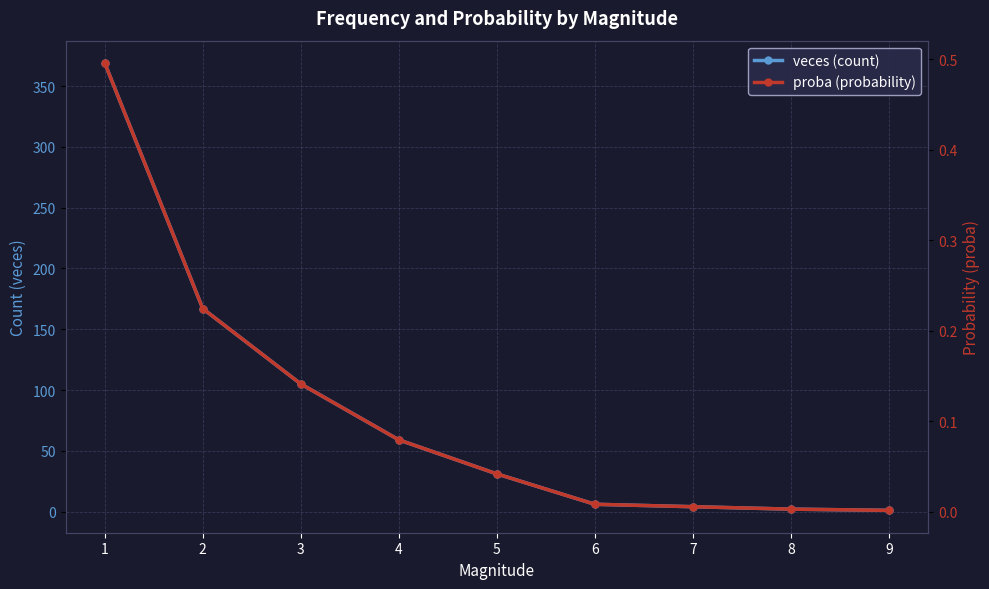

List the series in order of their overall mean, lowest first.

proba (probability), veces (count)